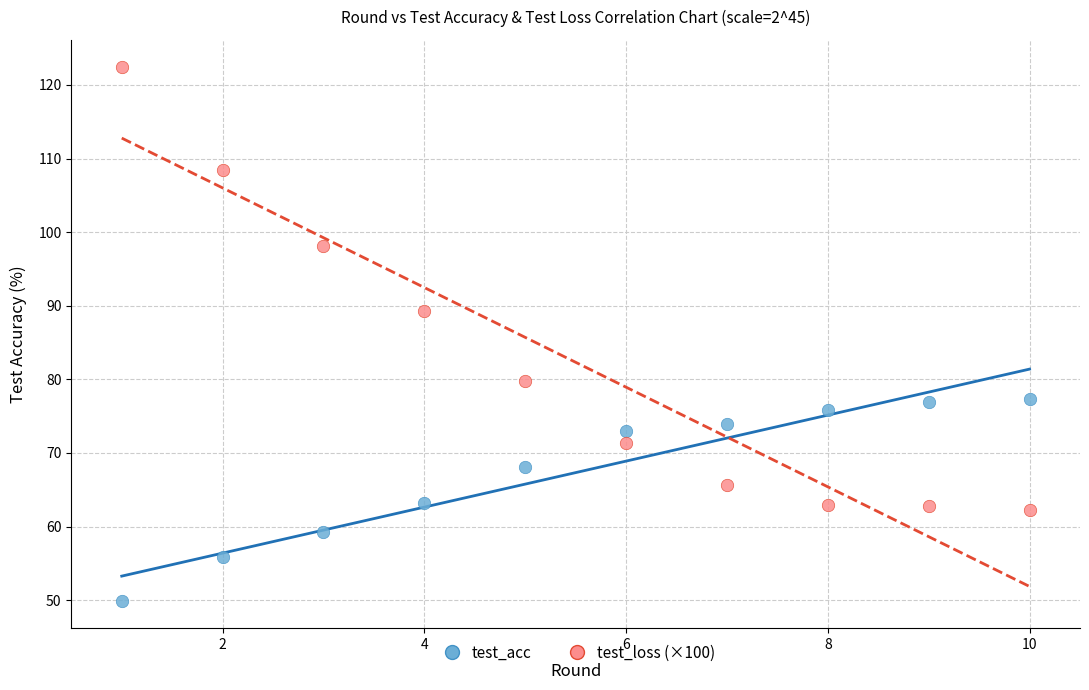

Which series reaches the minimum Y coordinate?

test_acc